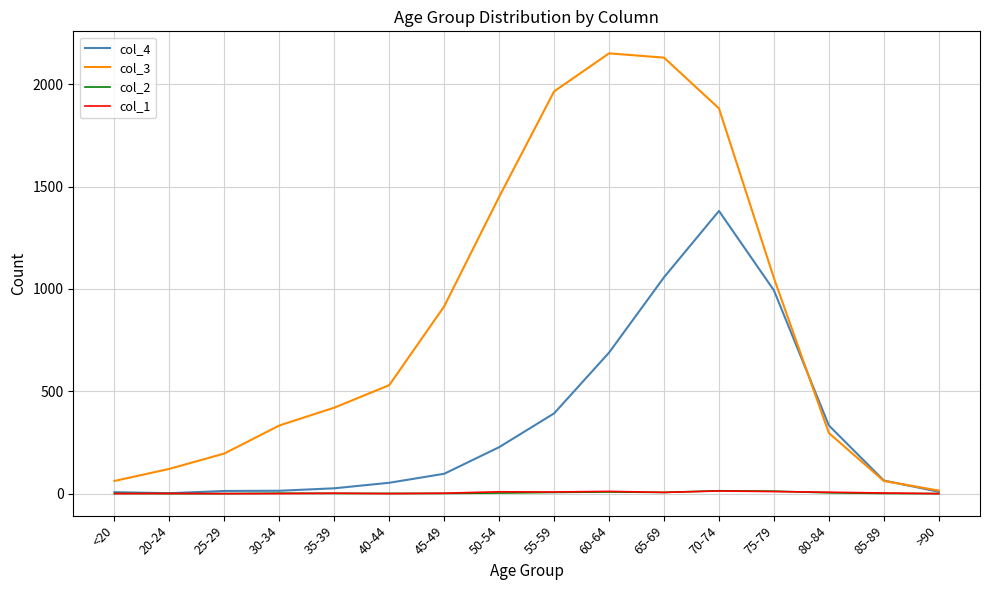

Which series has the largest total across all categories?

col_3